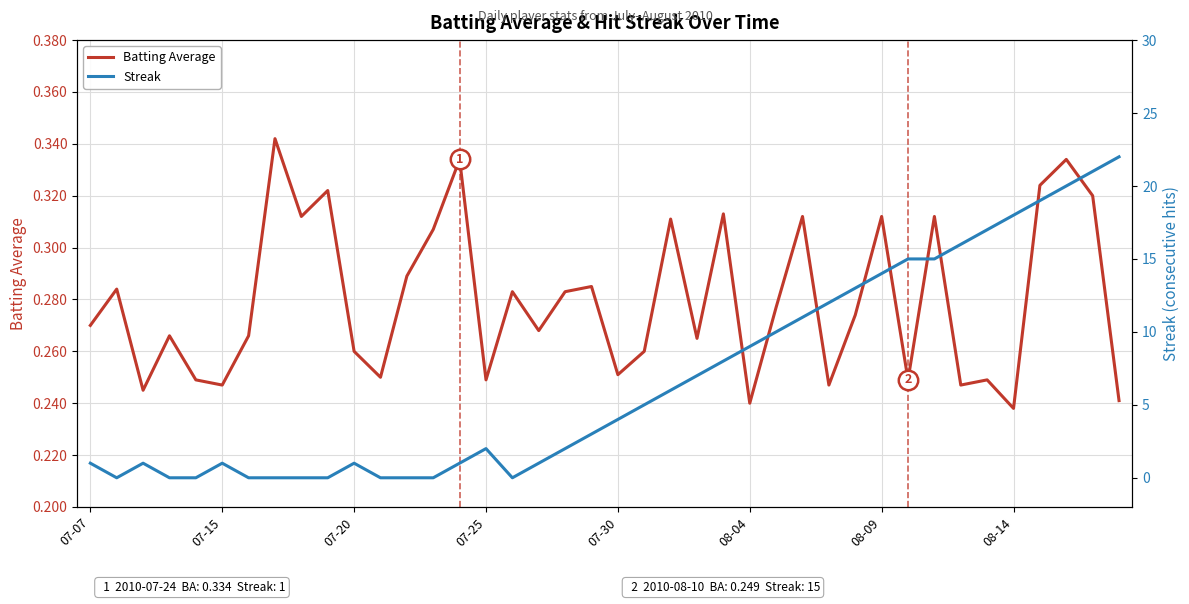

What is the sum of the Streak values at 26 and 34?

27.0